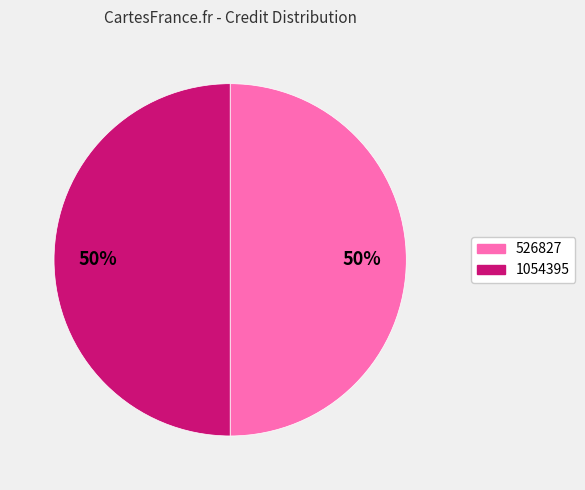

To the nearest percent, what is the average slice percentage?

50%